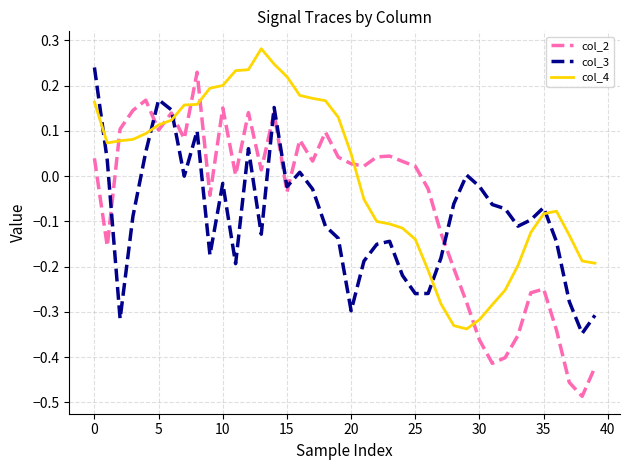

Which series has the largest range (max minus min)?

col_2